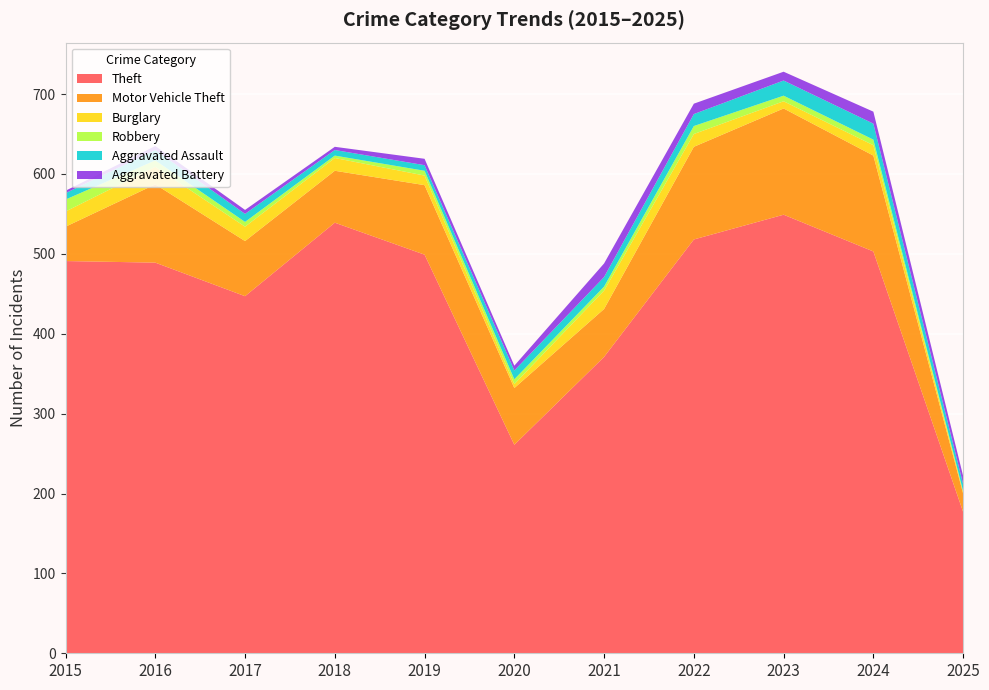

Reading left to right, what are all the values shown in this chart?

Theft: 2015=491	2016=489	2017=447	2018=539	2019=499	2020=261	2021=371	2022=518	2023=549	2024=503	2025=177
Motor Vehicle Theft: 2015=43	2016=98	2017=69	2018=65	2019=87	2020=71	2021=60	2022=116	2023=133	2024=120	2025=23
Burglary: 2015=19	2016=22	2017=18	2018=16	2019=12	2020=5	2021=23	2022=16	2023=9	2024=13	2025=2
Robbery: 2015=15	2016=8	2017=6	2018=3	2019=6	2020=6	2021=5	2022=10	2023=7	2024=7	2025=1
Aggravated Assault: 2015=8	2016=13	2017=10	2018=7	2019=7	2020=11	2021=12	2022=15	2023=19	2024=20	2025=9
Aggravated Battery: 2015=3	2016=5	2017=5	2018=4	2019=8	2020=6	2021=17	2022=13	2023=11	2024=15	2025=10